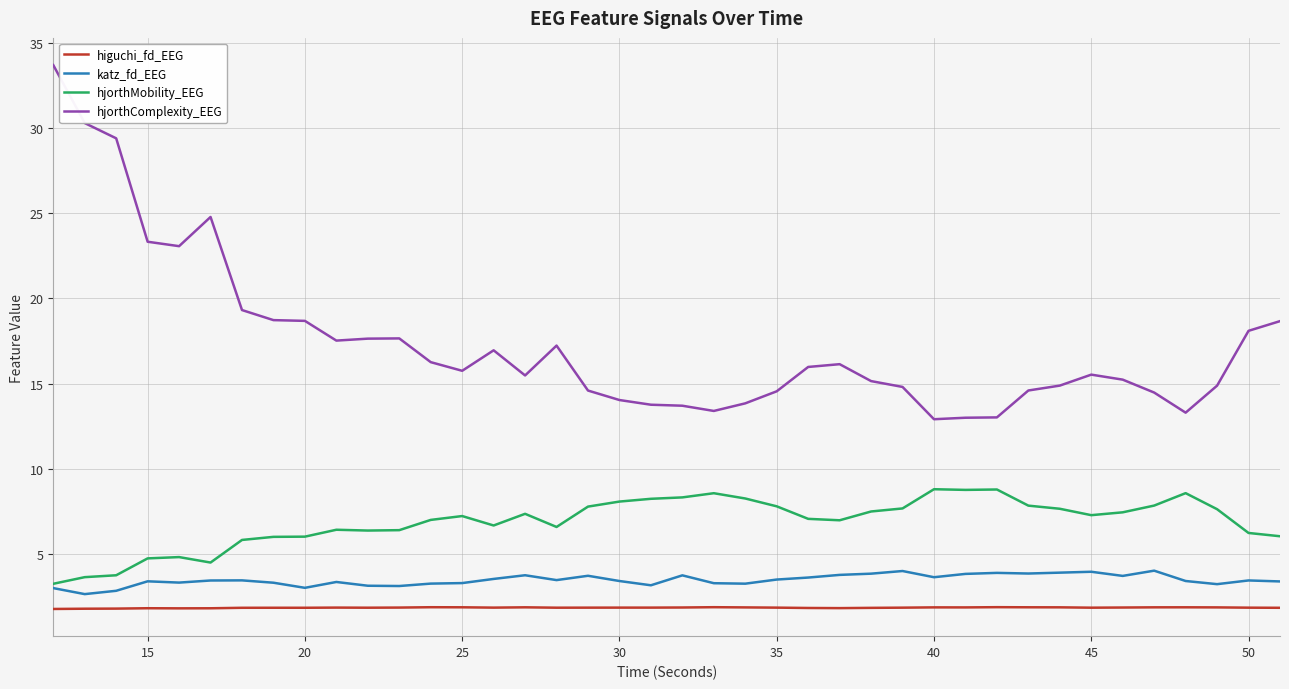

True or false: hjorthComplexity_EEG and higuchi_fd_EEG intersect in this chart.

False